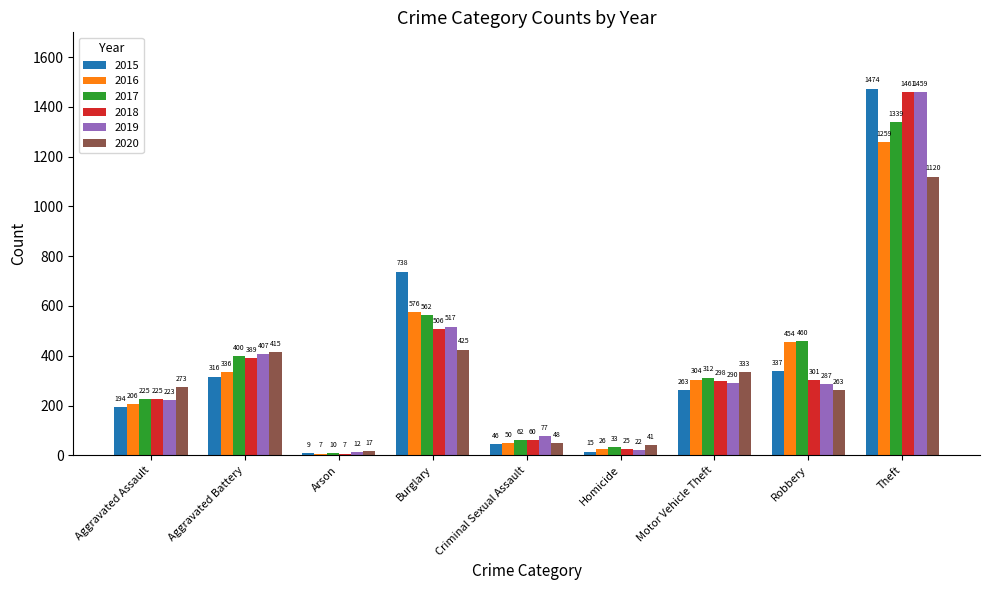

Which series changed the most between Robbery and Theft?

2019